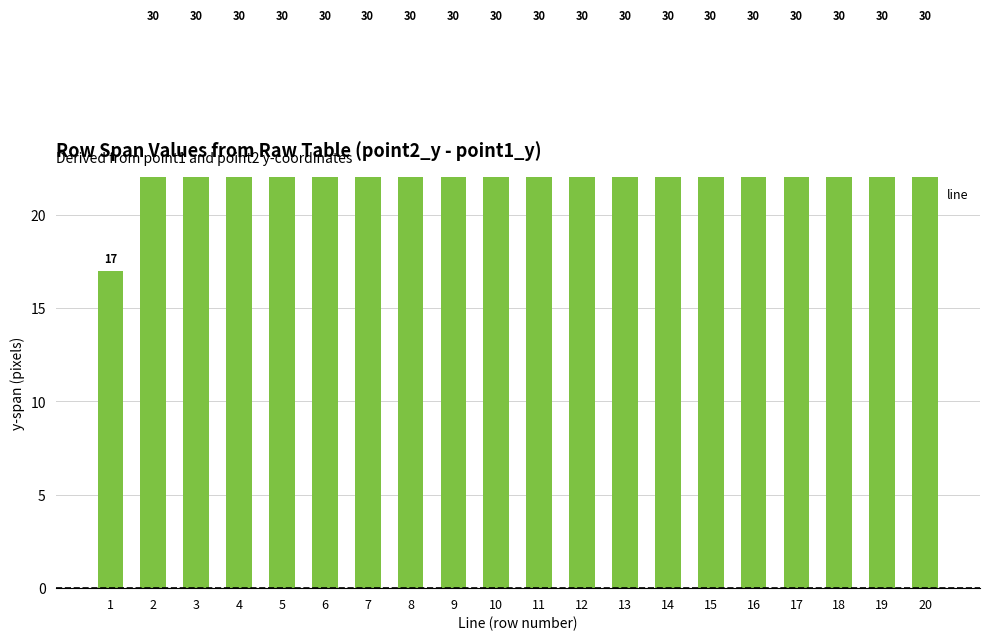

List the labels in order of value, smallest first.

1, 2, 3, 4, 5, 6, 7, 8, 9, 10, 11, 12, 13, 14, 15, 16, 17, 18, 19, 20